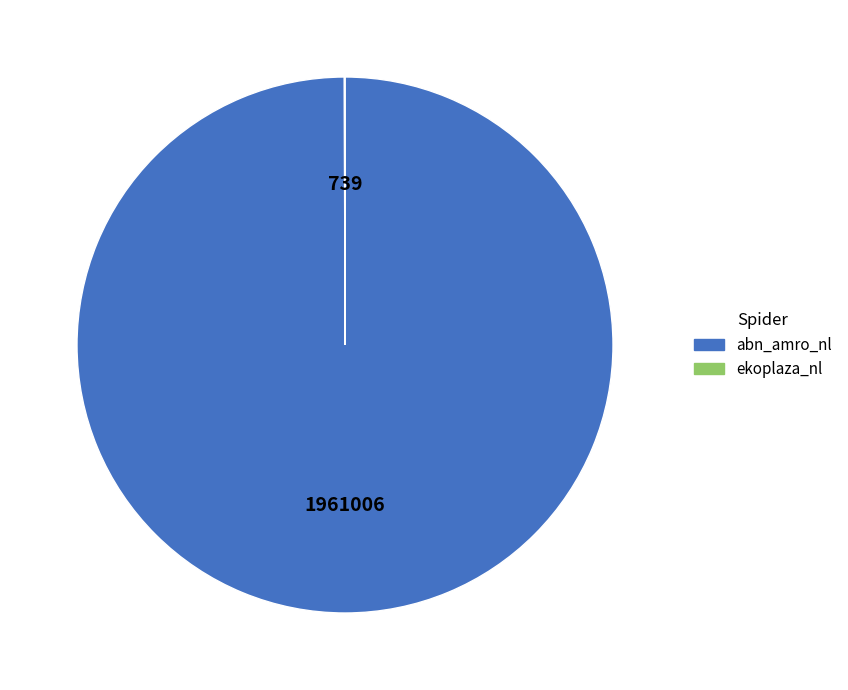

True or false: abn_amro_nl accounts for 100% of the total.

True